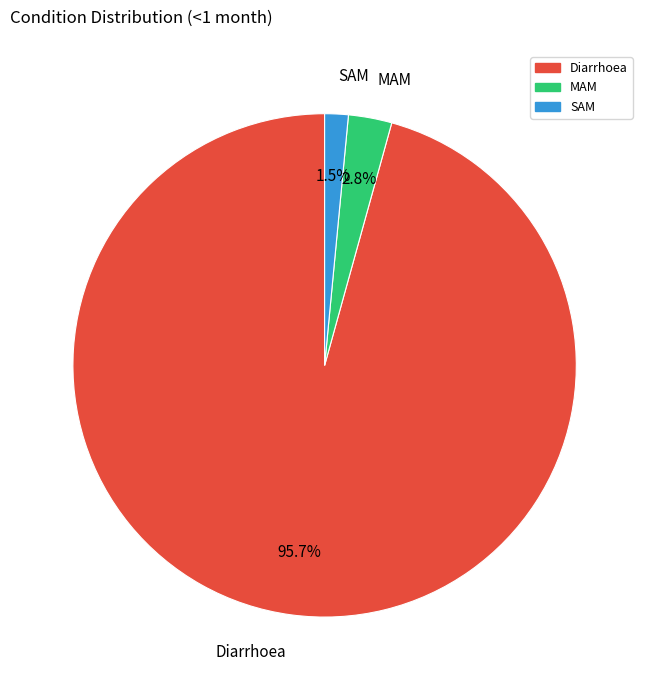

Count the number of slices in the pie.

3